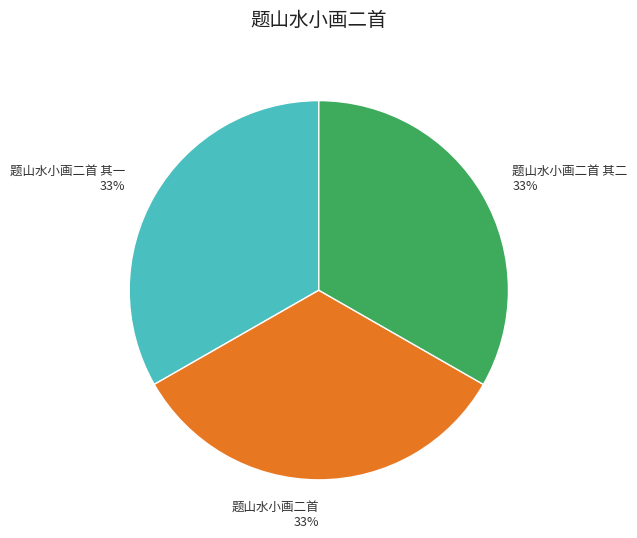

How many segments does this pie chart have?

3